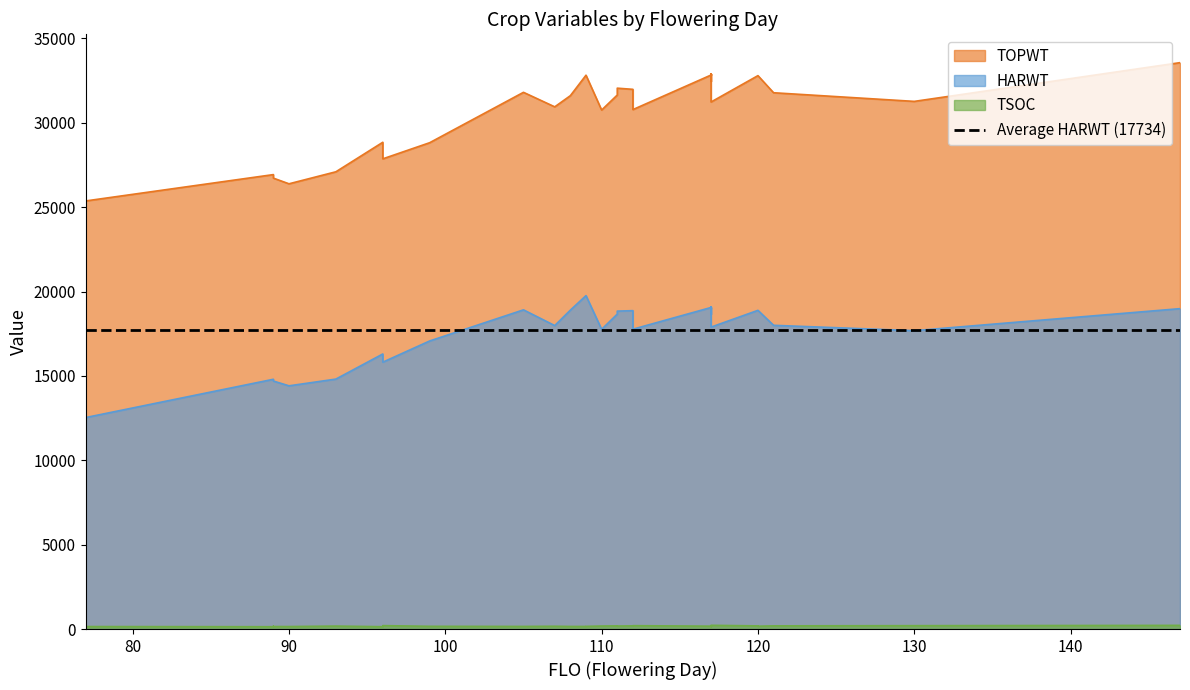

What is the greatest value displayed?

33560